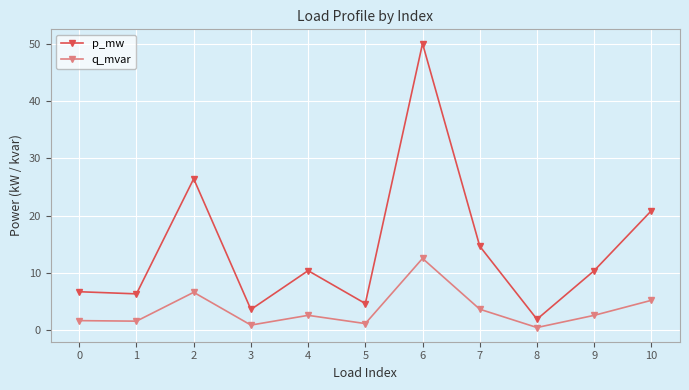

How many values in the q_mvar series exceed 2?

6